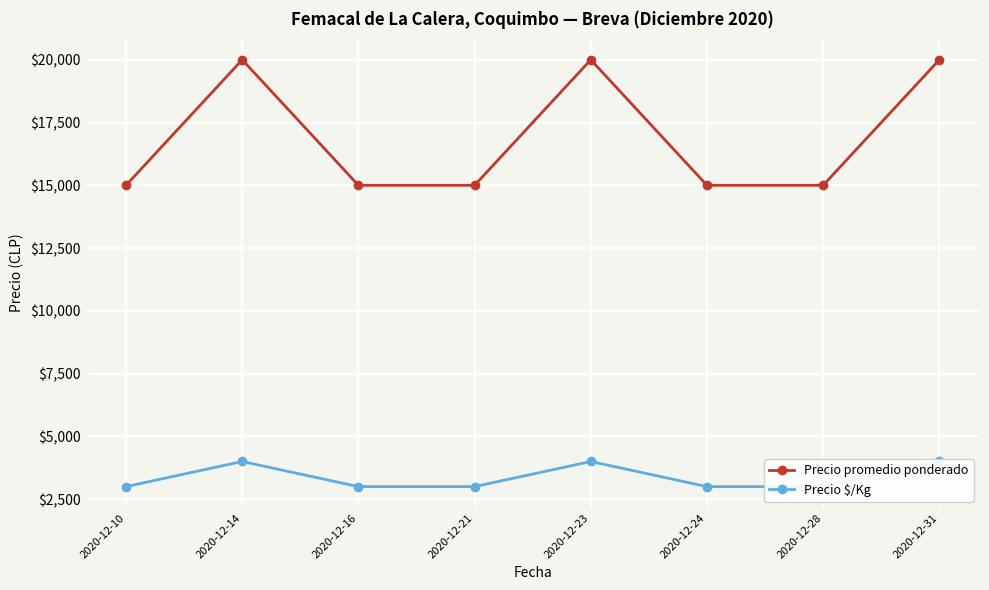

Reading left to right, what are all the values shown in this chart?

Precio promedio ponderado: 2020-12-10=15000	2020-12-14=20000	2020-12-16=15000	2020-12-21=15000	2020-12-23=20000	2020-12-24=15000	2020-12-28=15000	2020-12-31=20000
Precio $/Kg: 2020-12-10=3000	2020-12-14=4000	2020-12-16=3000	2020-12-21=3000	2020-12-23=4000	2020-12-24=3000	2020-12-28=3000	2020-12-31=4000